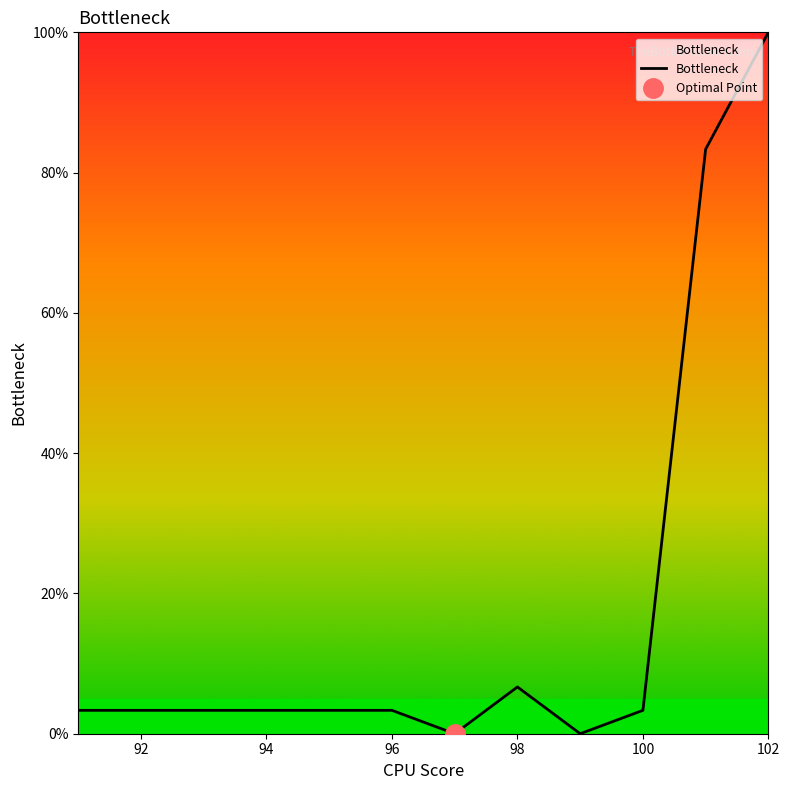

Which category has the highest value in the Bottleneck series?

102